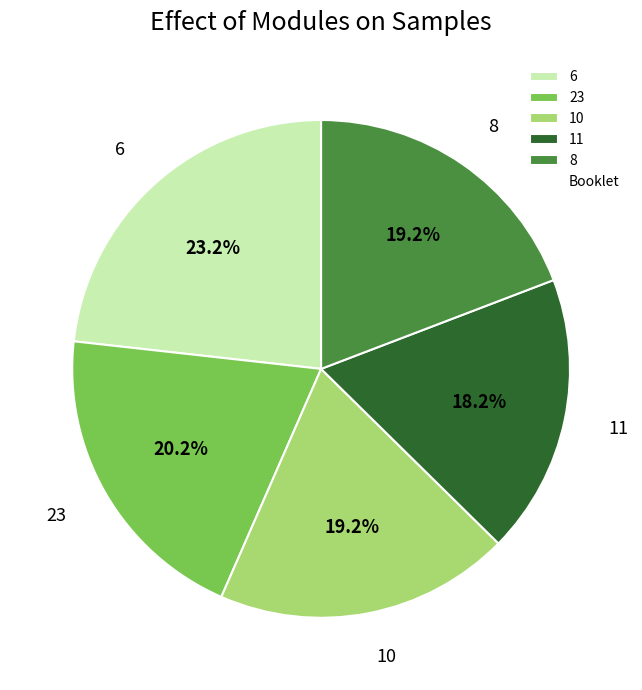

How many segments does this pie chart have?

5